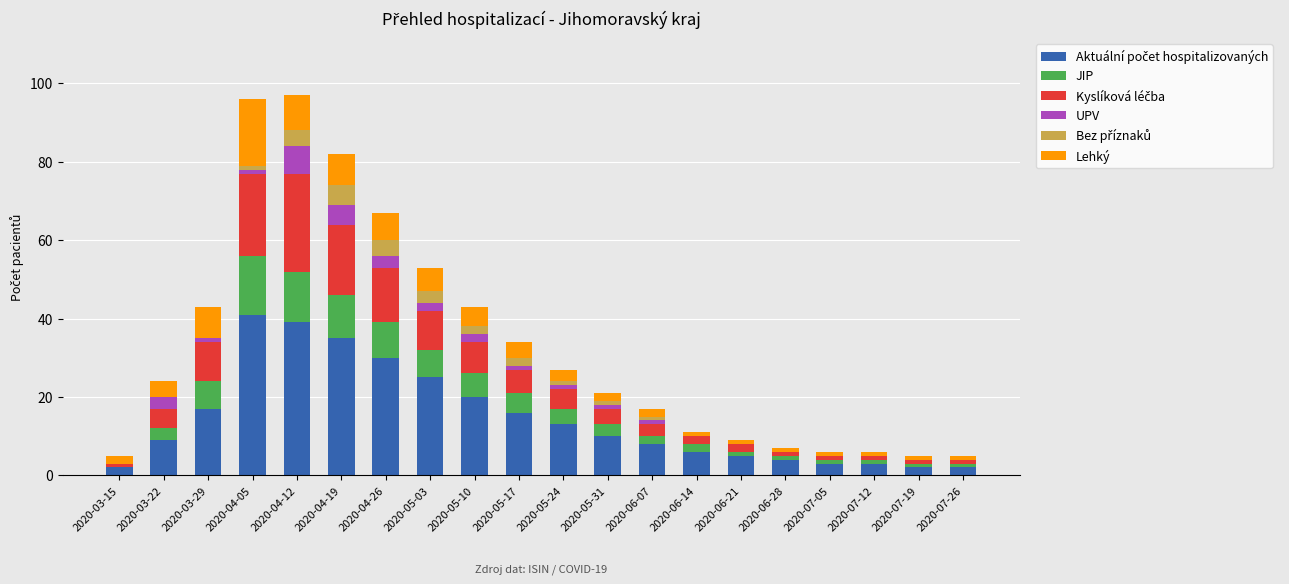

Which category has the highest value in the Aktuální počet hospitalizovaných series?

2020-04-05